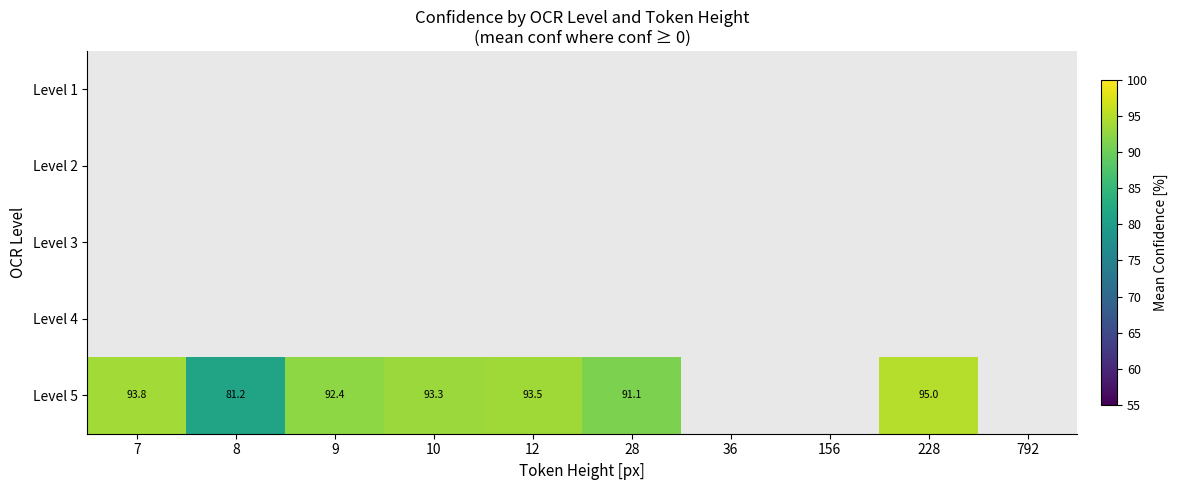

At which label does Level 5 first exceed 93?

7